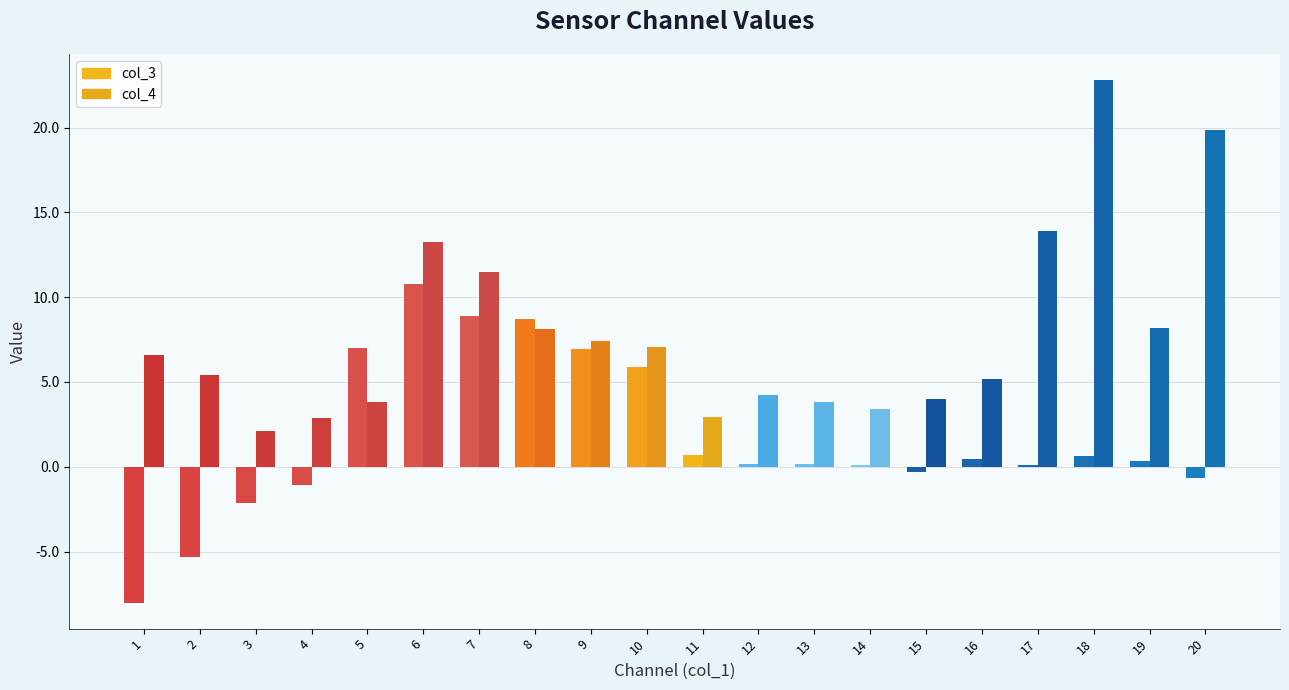

Which series changed the most between 10 and 14?

col_3